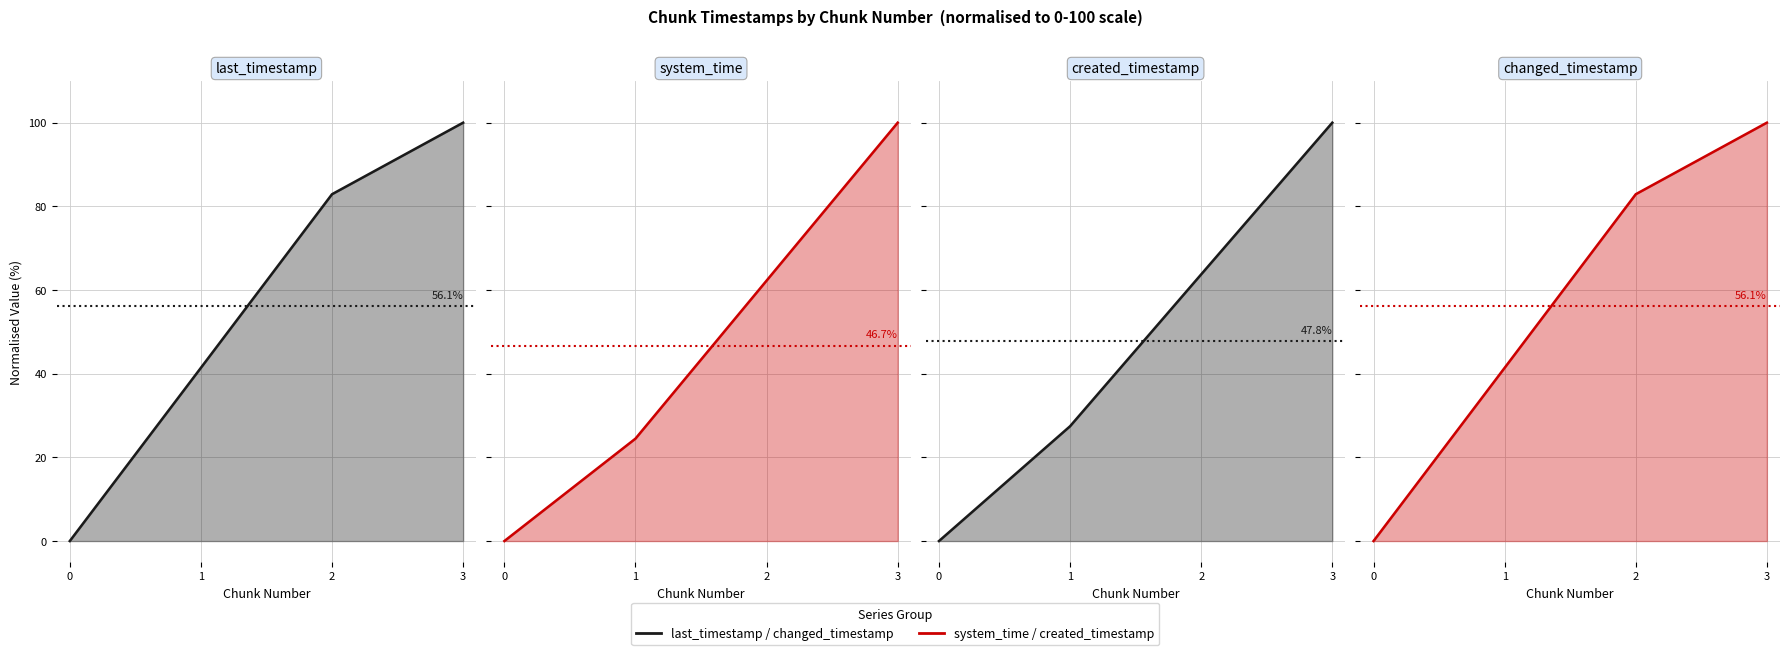

Is the value of system_time line at 0 greater than the value of created_timestamp line at 0?

No